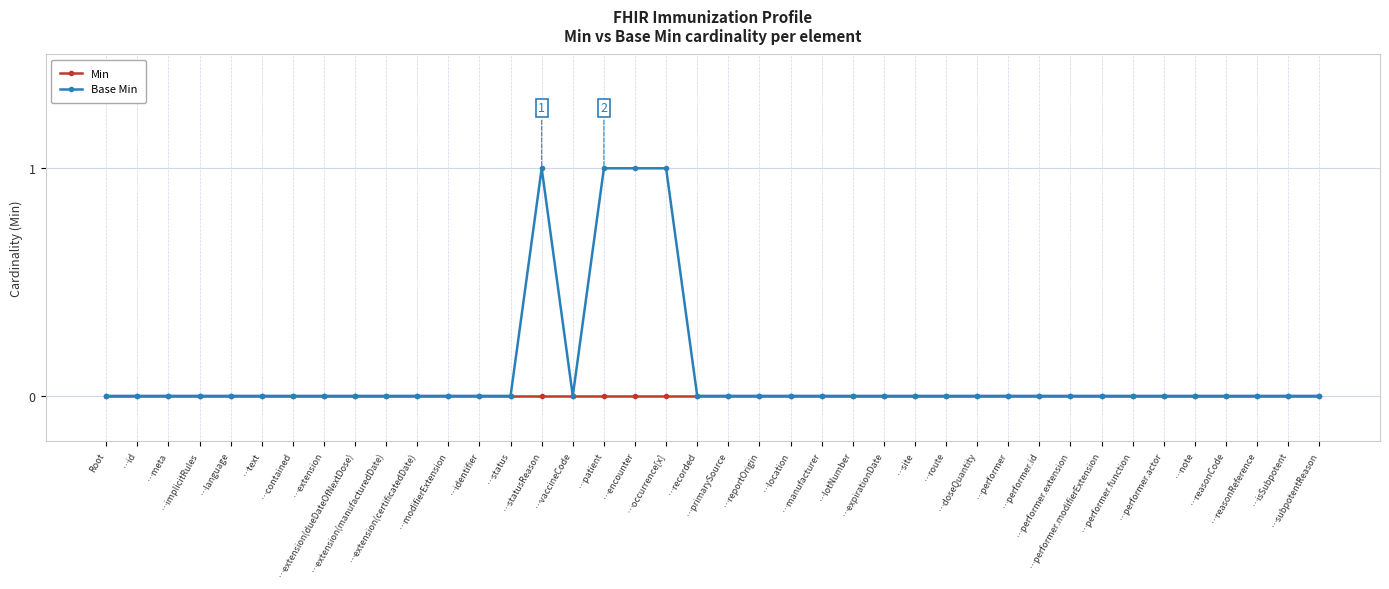

Which series has the widest spread of values?

Base Min